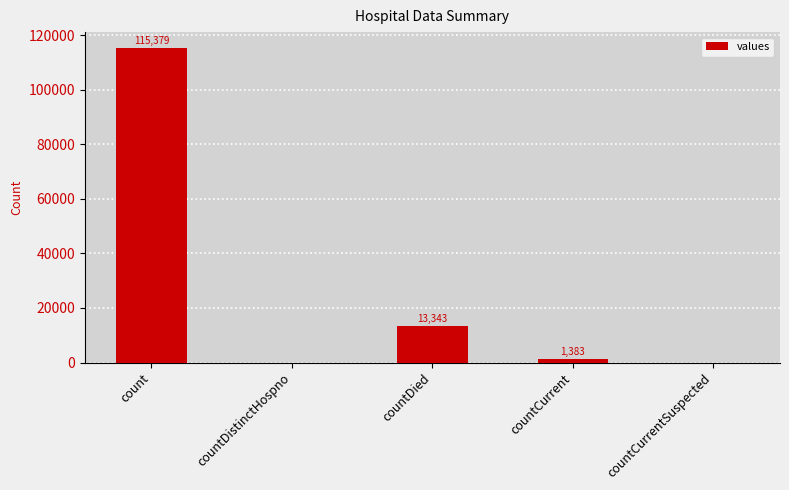

Reading left to right, list all the values displayed in this chart.

115379	0	13343	1383	0